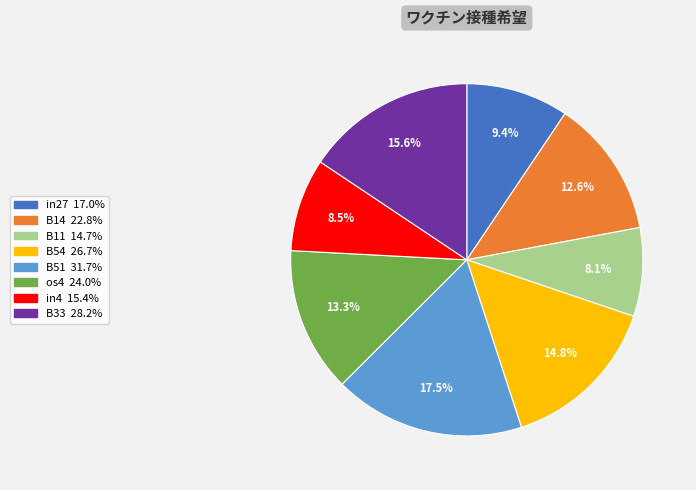

How many segments does this pie chart have?

8